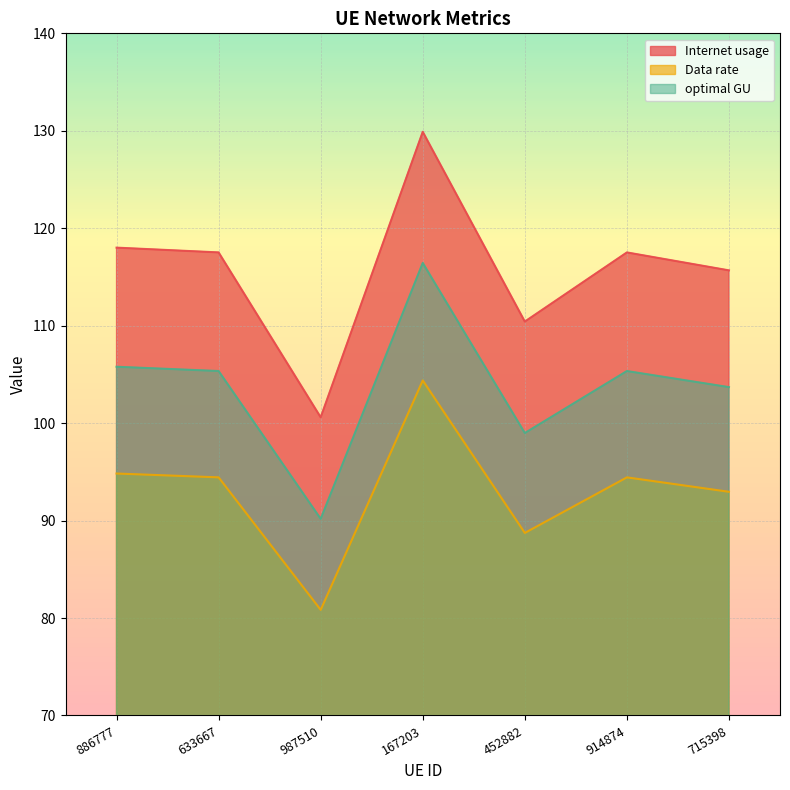

What is the spread (max minus min) of values at 914874?

23.1